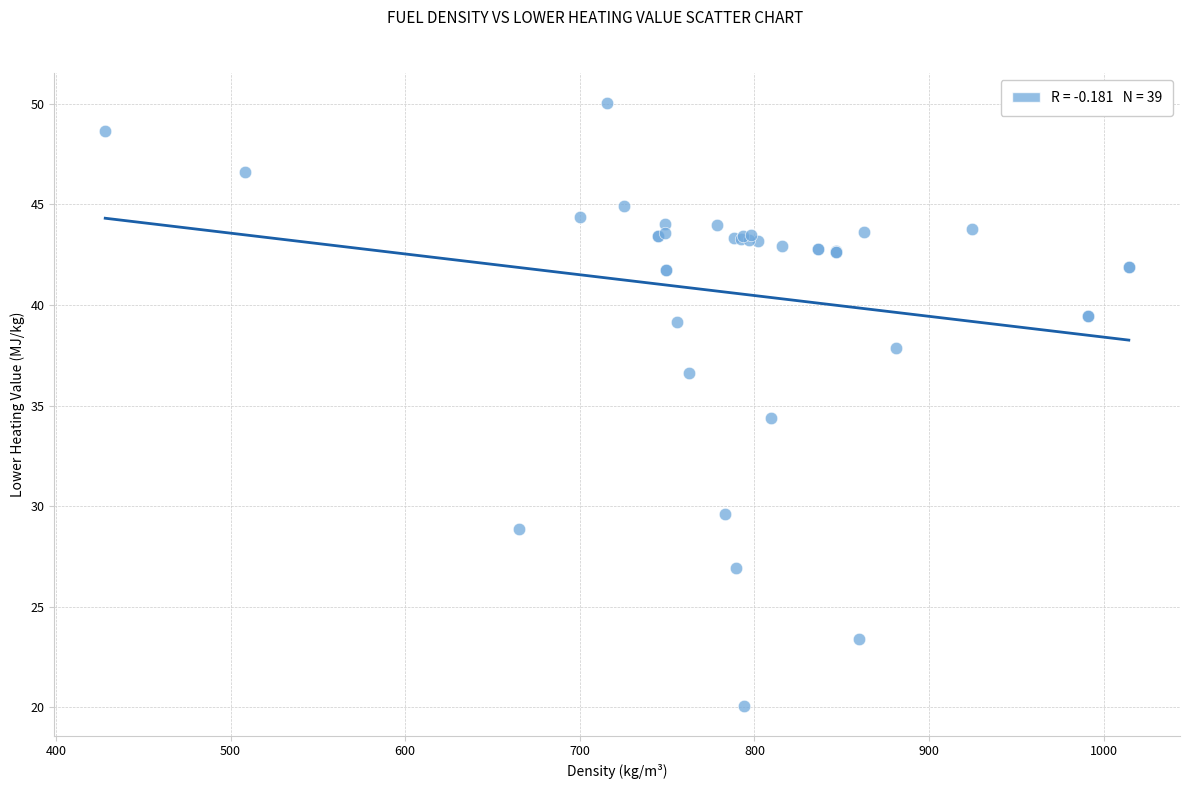

What Y value in the scatter plot is closest to 35?

34.4